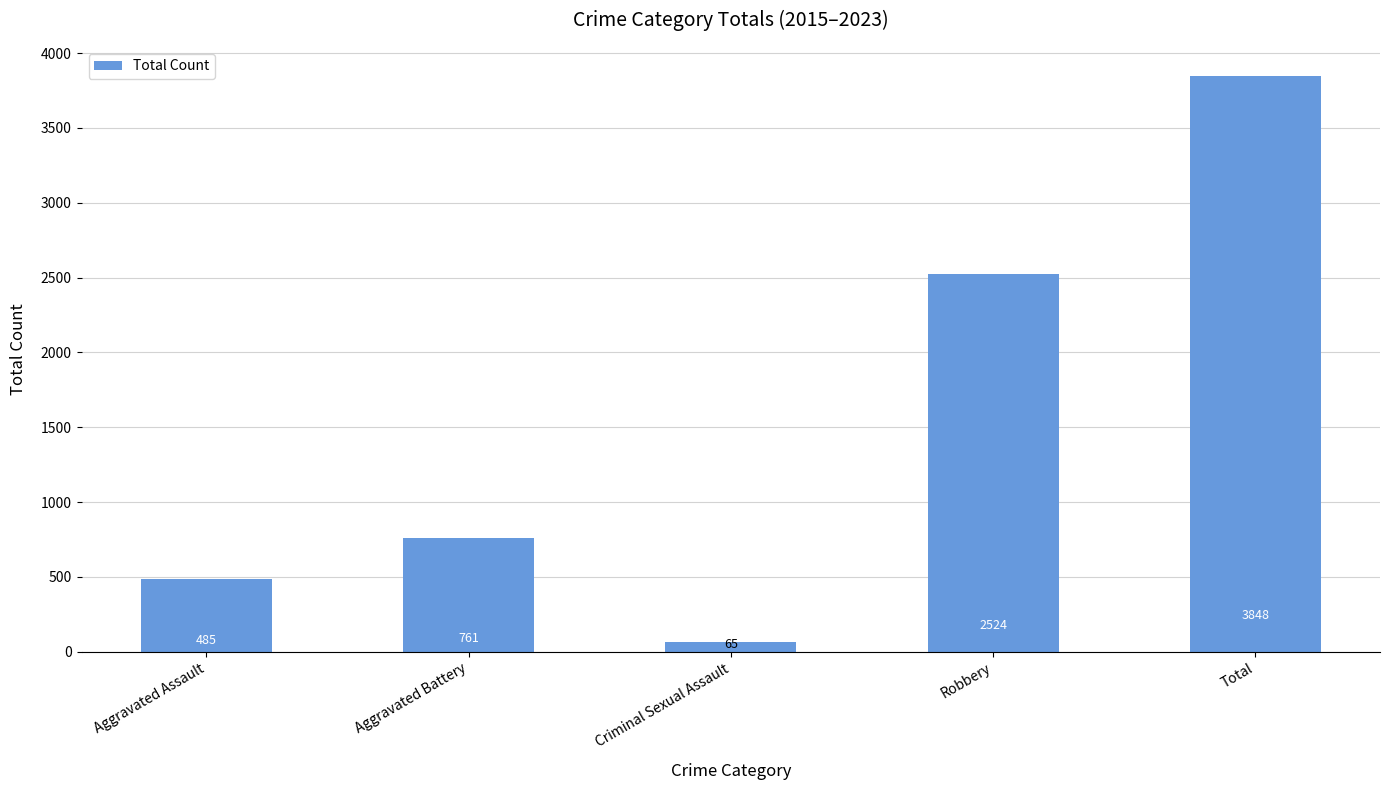

The chart shows a value of 2246 at Total. True or false?

False